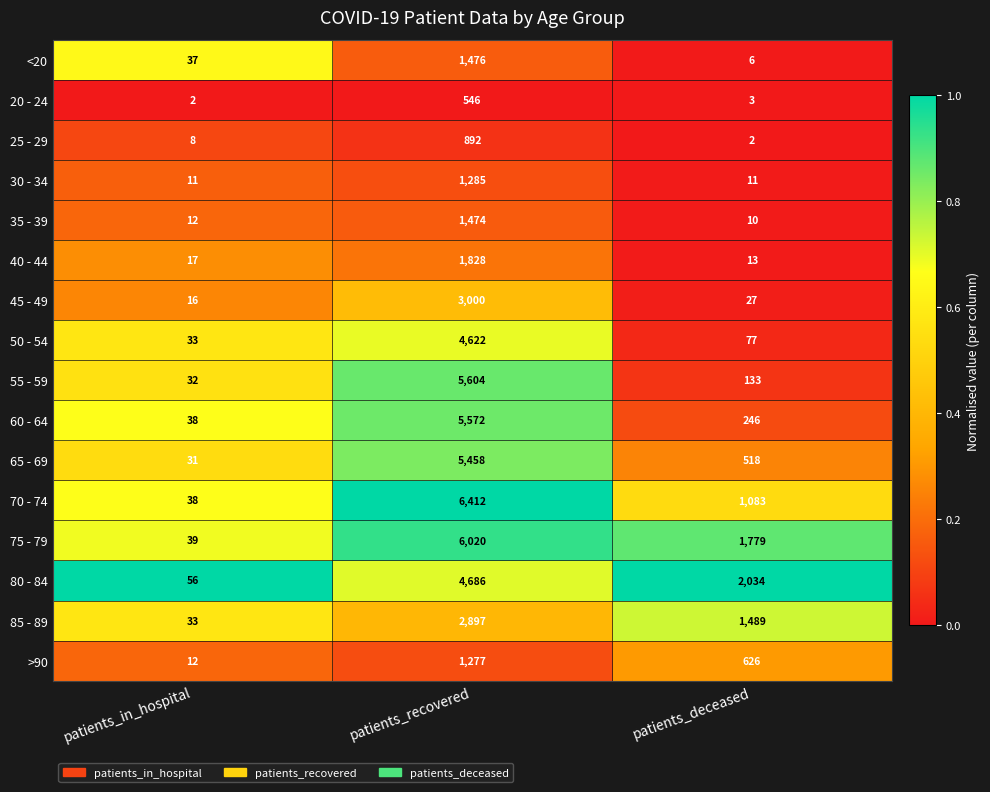

Is it true that 75 - 79 equals 39 at patients_in_hospital?

True